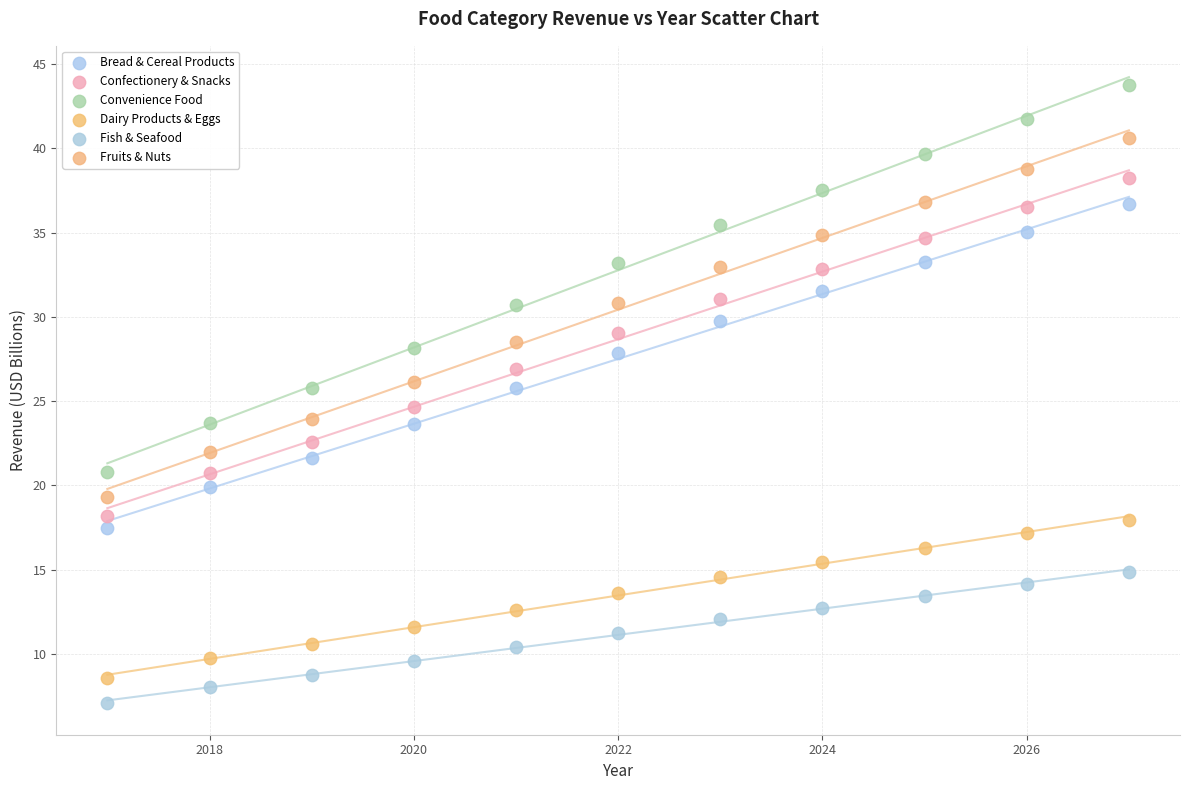

Across all data points, what is the range of X values (max minus min)?

10.0